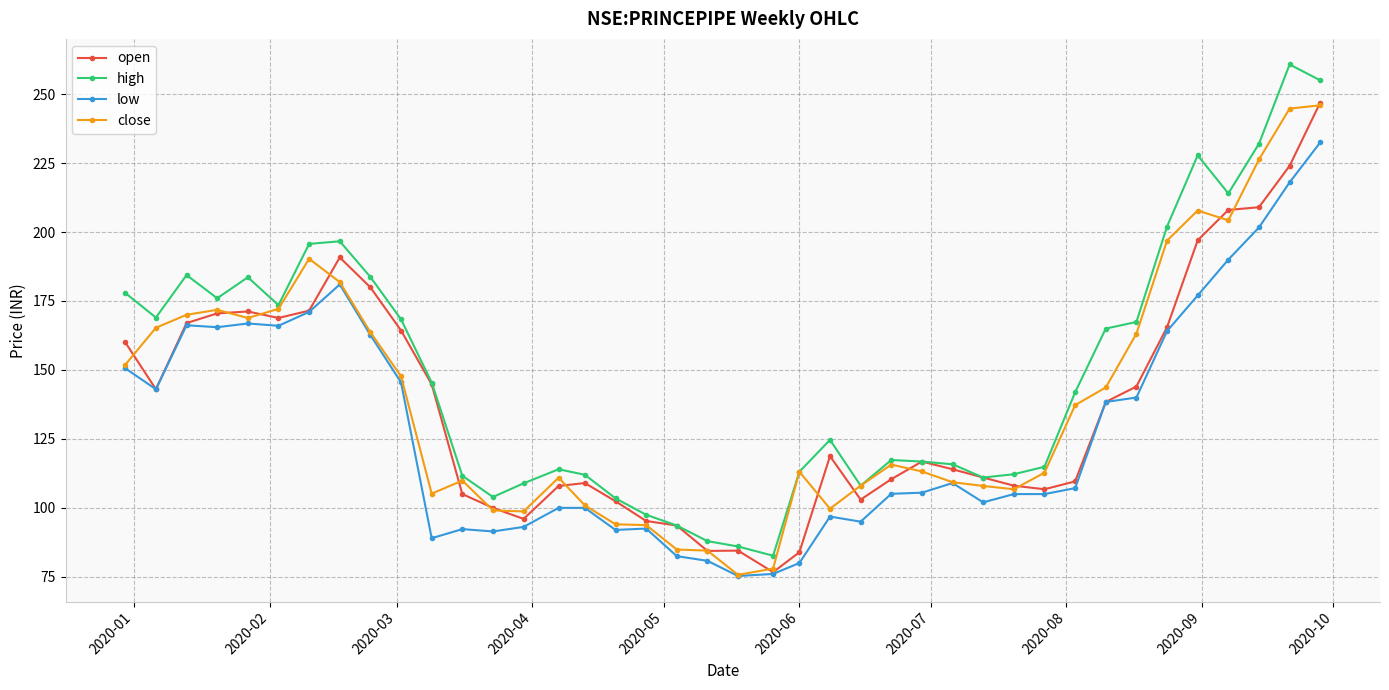

What is the sum of all open values?

5501.8